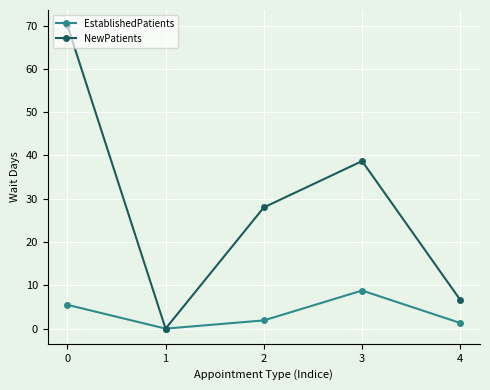

True or false: EstablishedPatients has more than 0 points higher than both neighbors.

True